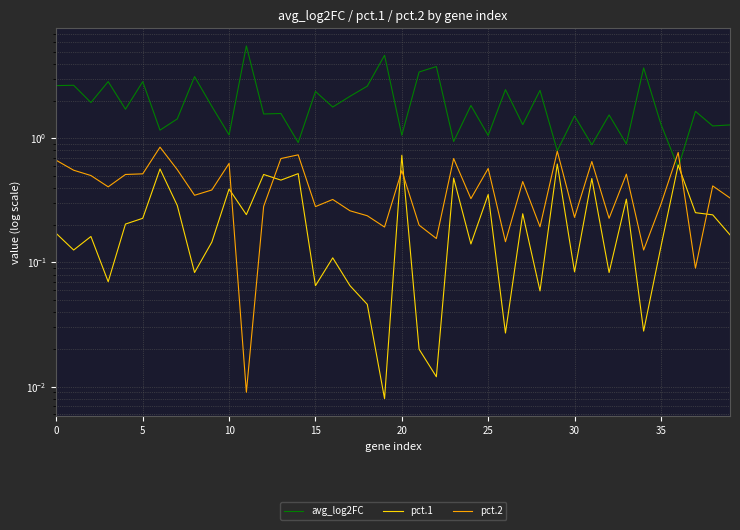

Between 12 and 36, which series saw the biggest shift?

avg_log2FC